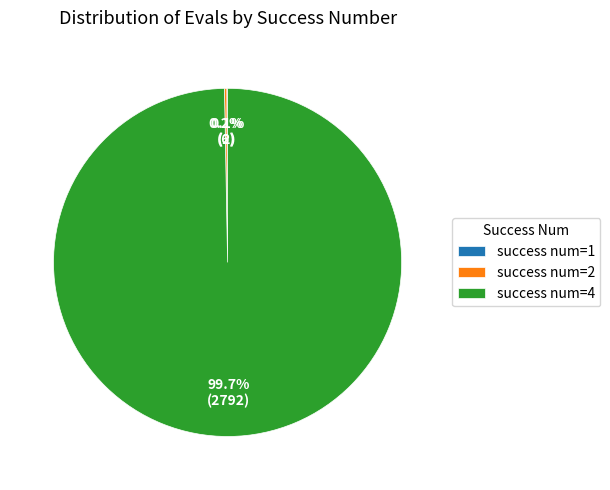

Is there a majority slice in this chart?

Yes